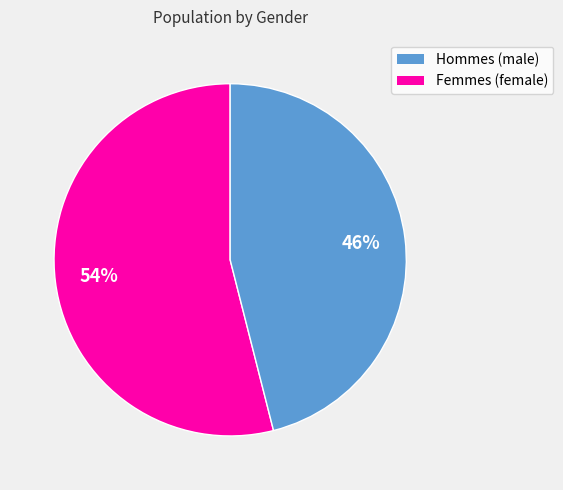

To the nearest percent, what is the average slice percentage?

50%